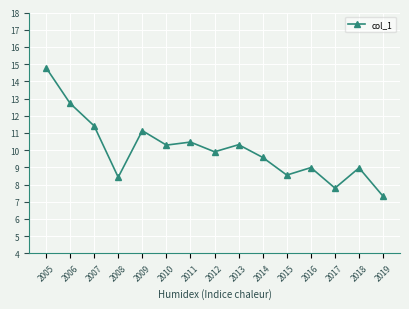

The chart shows a value of 15.0 at 2009. True or false?

False